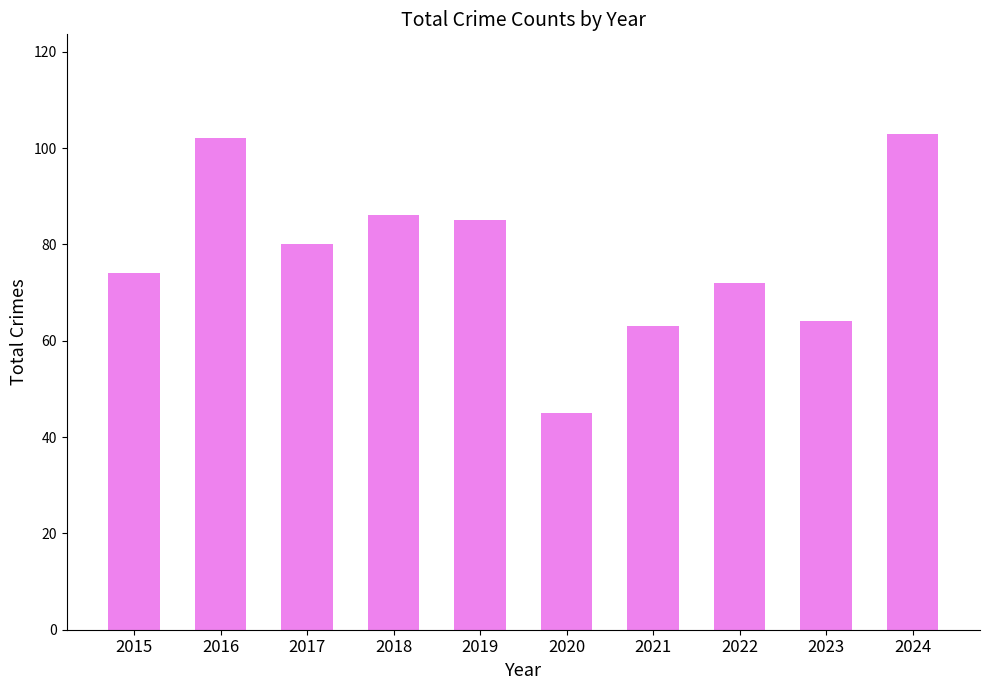

Which label corresponds to the smallest value in the chart?

2020